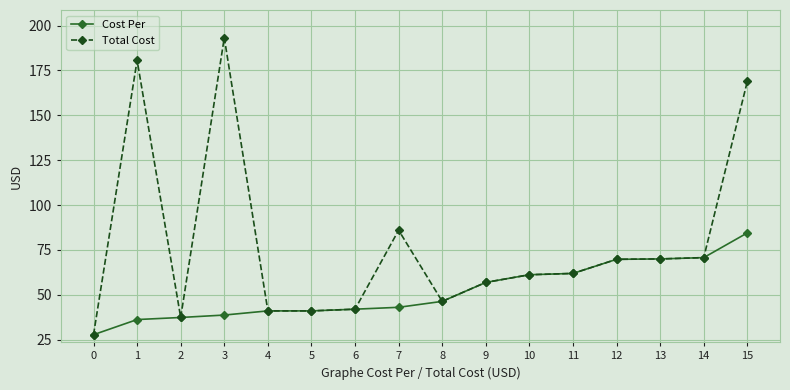

What is the minimum value for Total Cost?

27.7